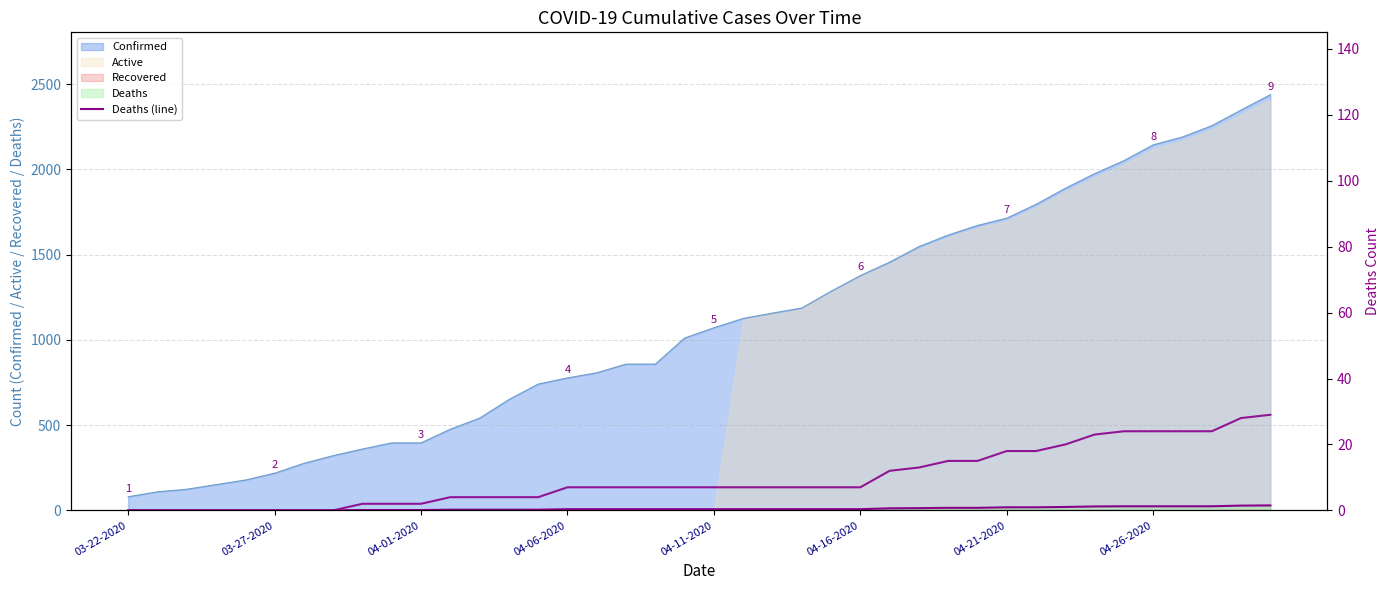

Is it true that the value at 24 is 11?

False